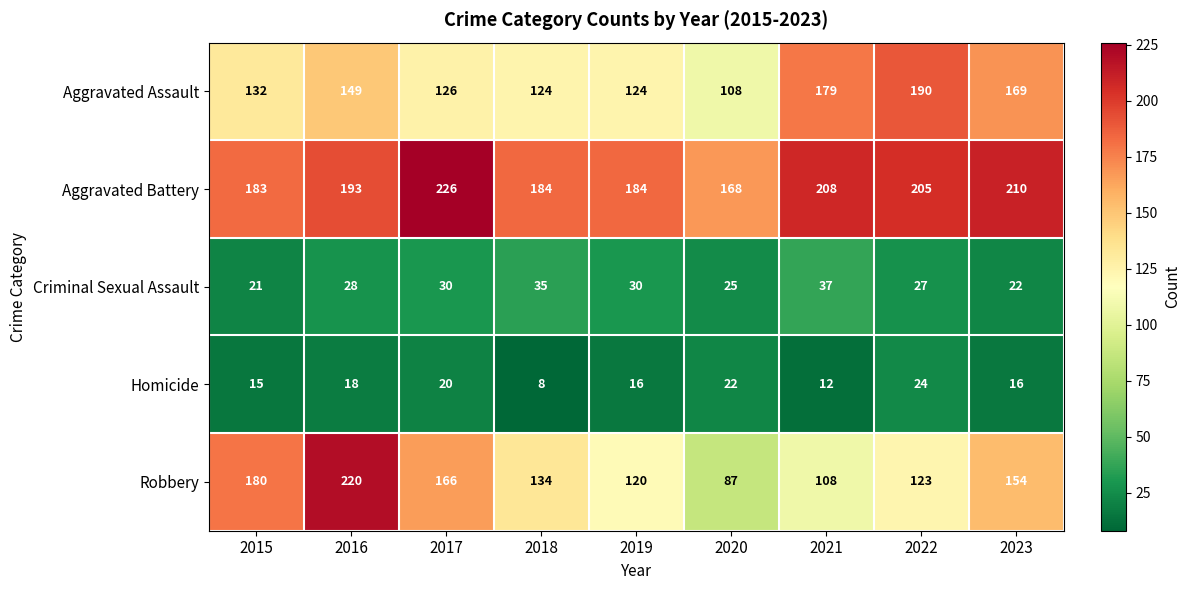

How many distinct data groups are displayed?

5